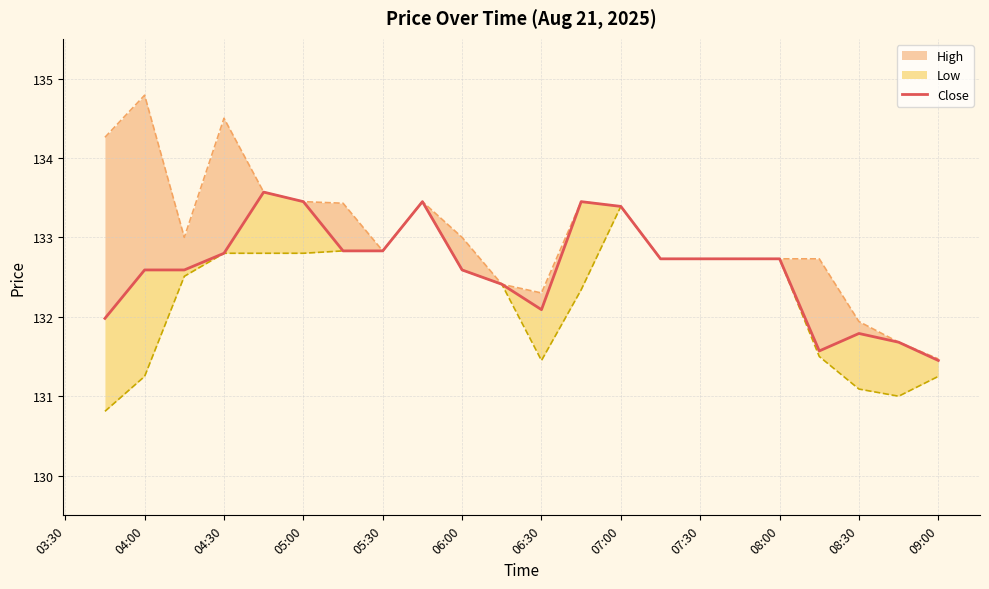

How many data points are above 132?

15